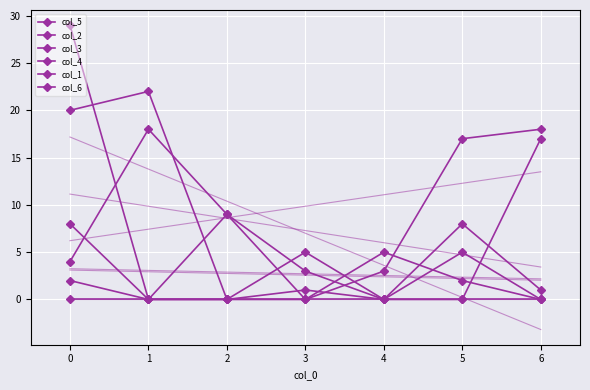

How many data points in col_5 are less than 9?

3